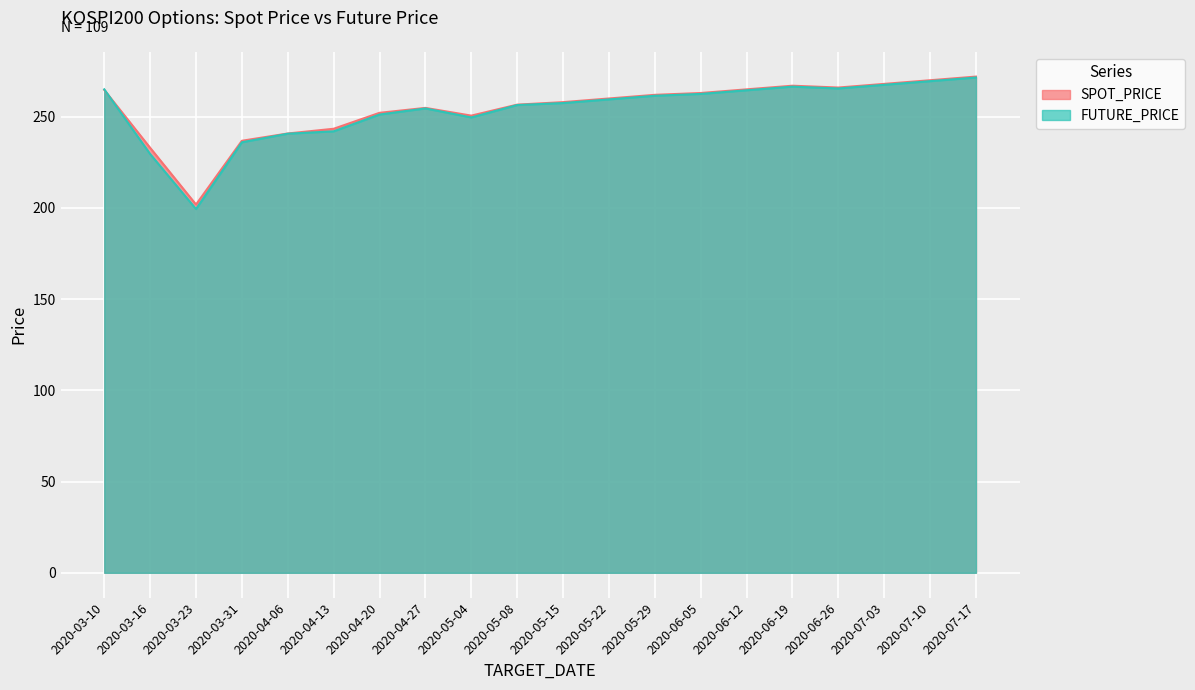

What is the label of the 8th point from the right?

2020-05-29